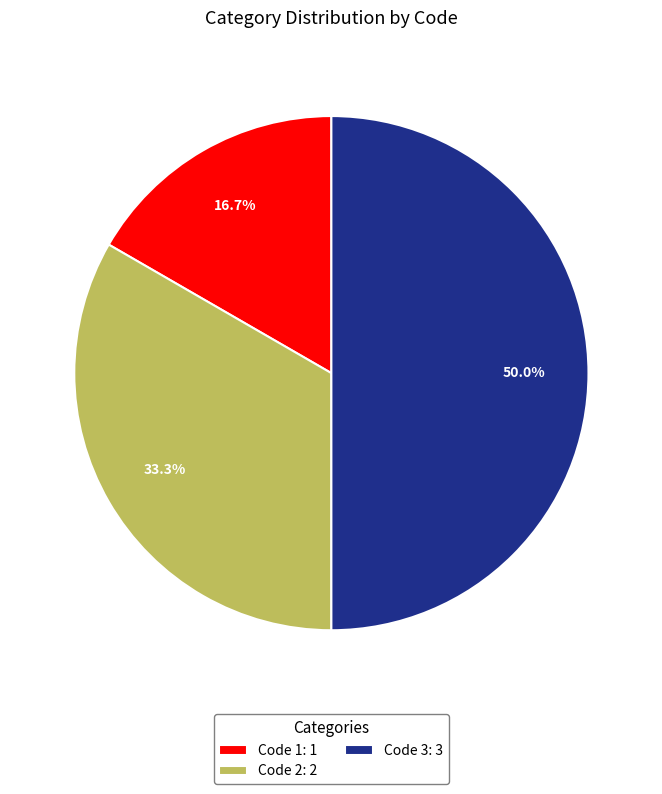

What is the largest slice in the pie chart?

Code 3: 3